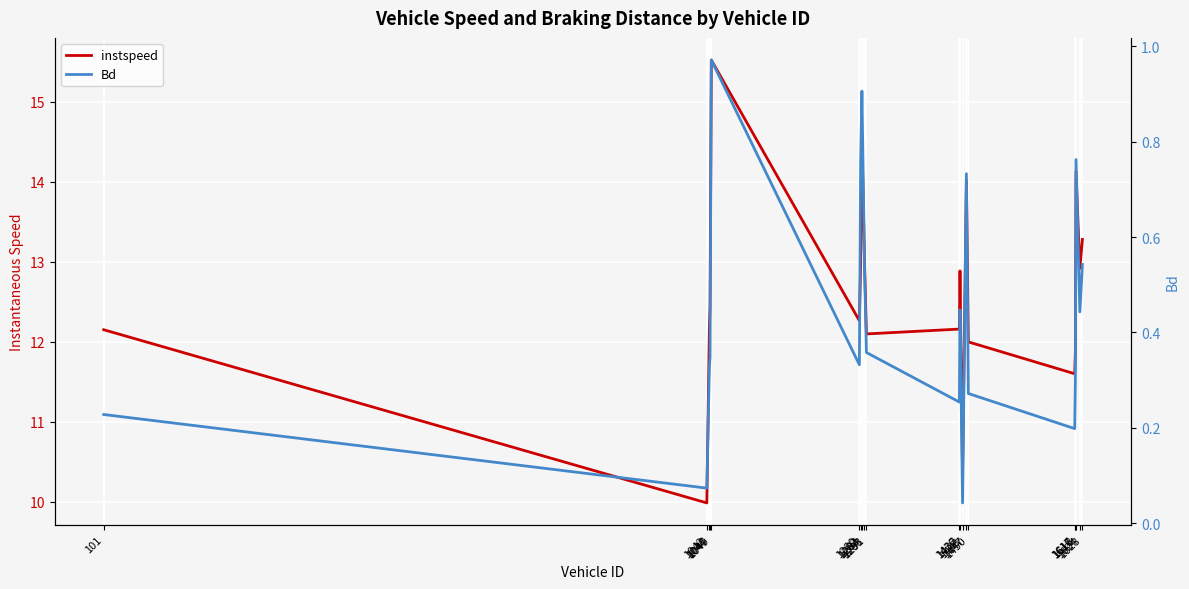

How many distinct data groups are displayed?

2